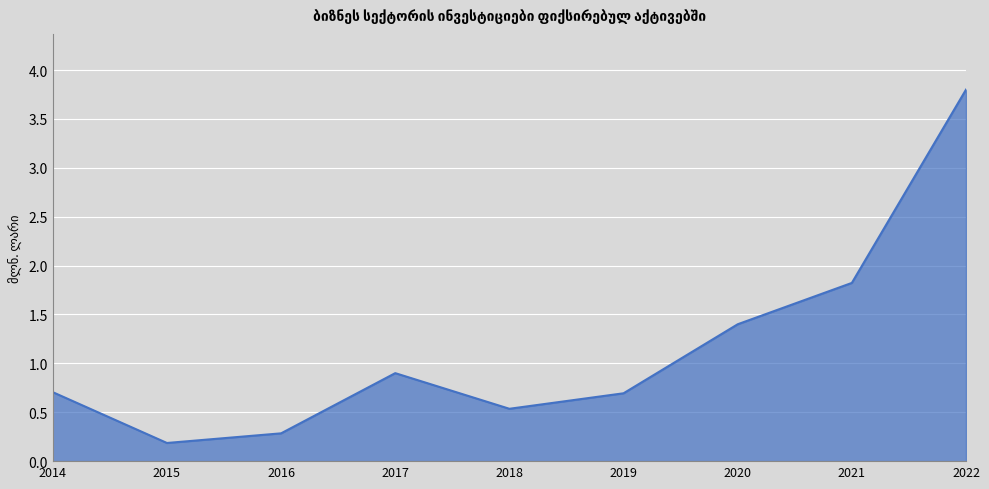

What is the maximum value shown in the chart?

3.8